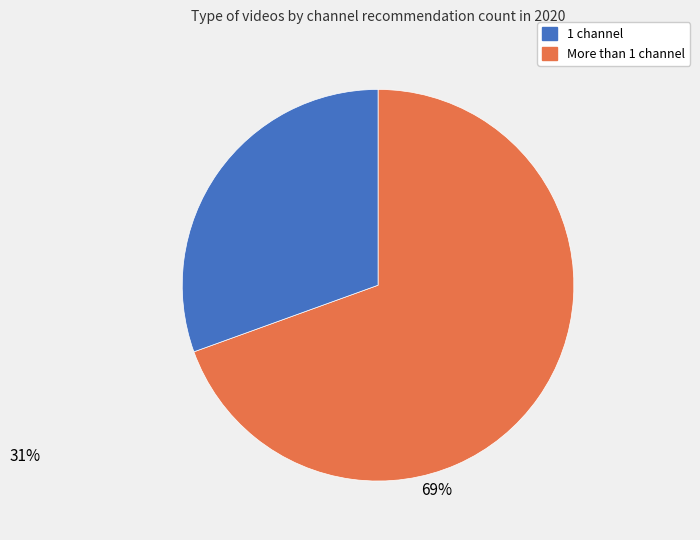

Is there a majority slice in this chart?

Yes